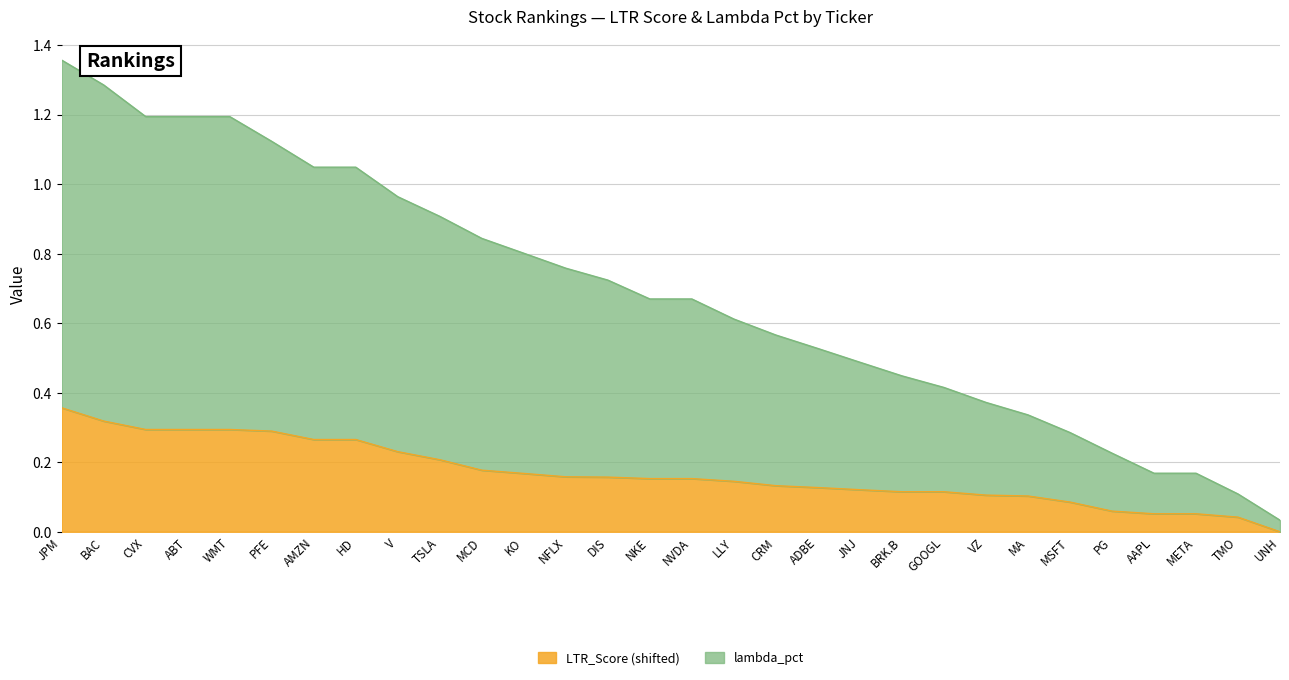

What is the difference between the LTR_Score values at CRM and BAC?

0.2